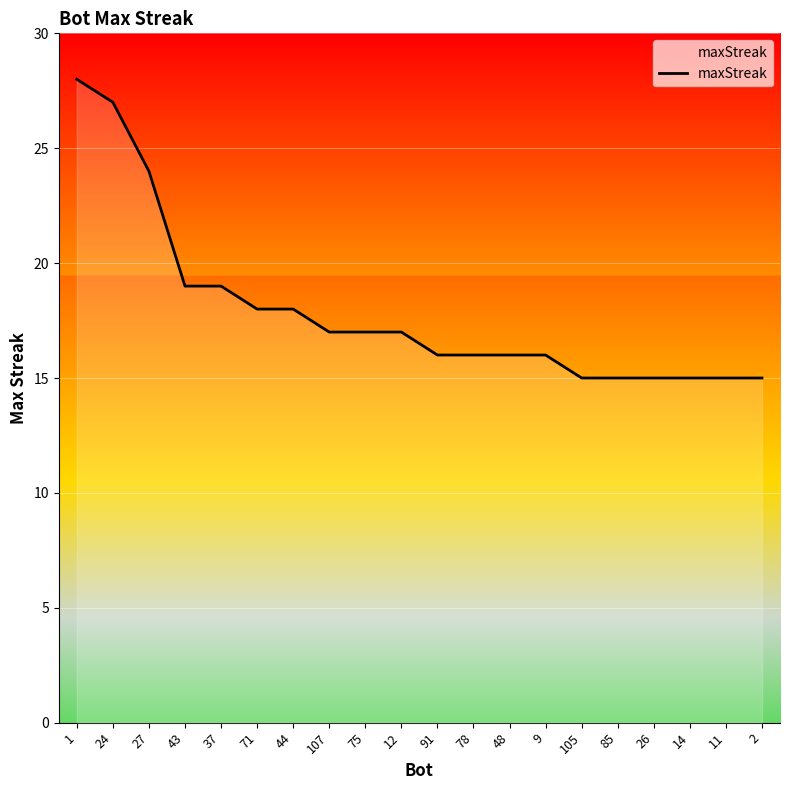

Does the chart have visible grid lines?

Yes